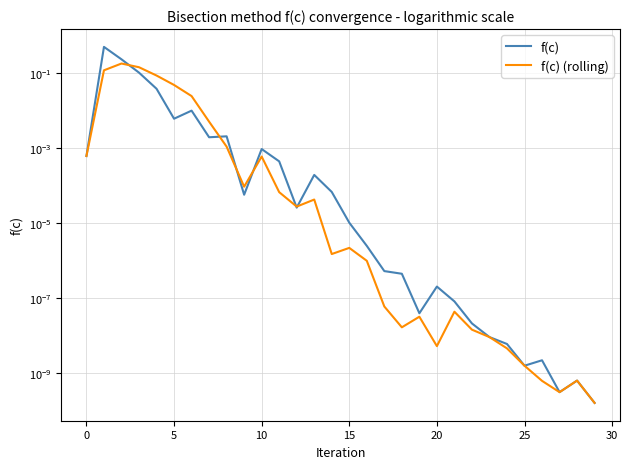

What is the difference between the second highest and second lowest values in the f(c) (rolling) series?

0.1